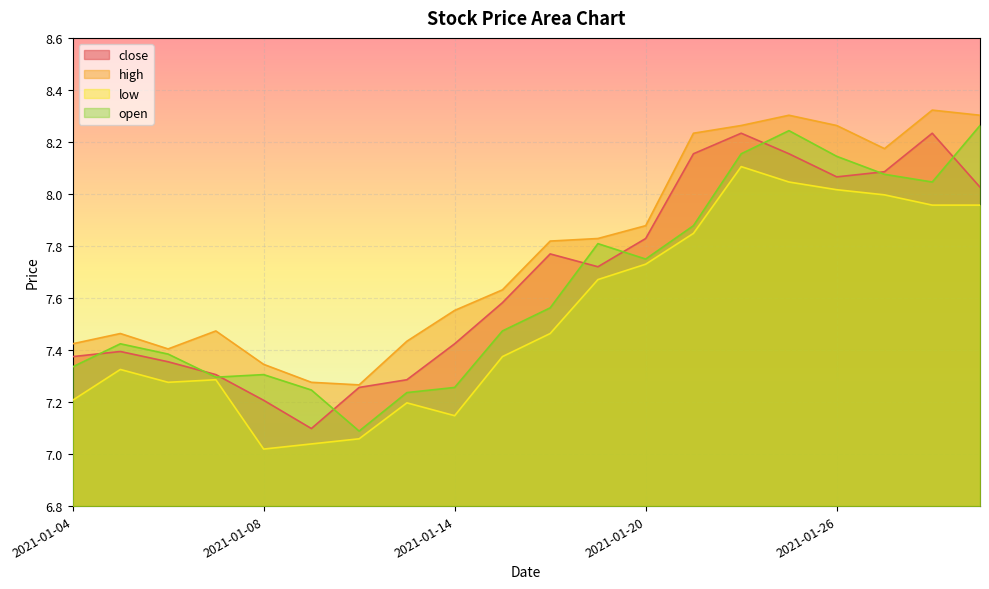

What is the value of the high point at the 16th from the left?

8.3